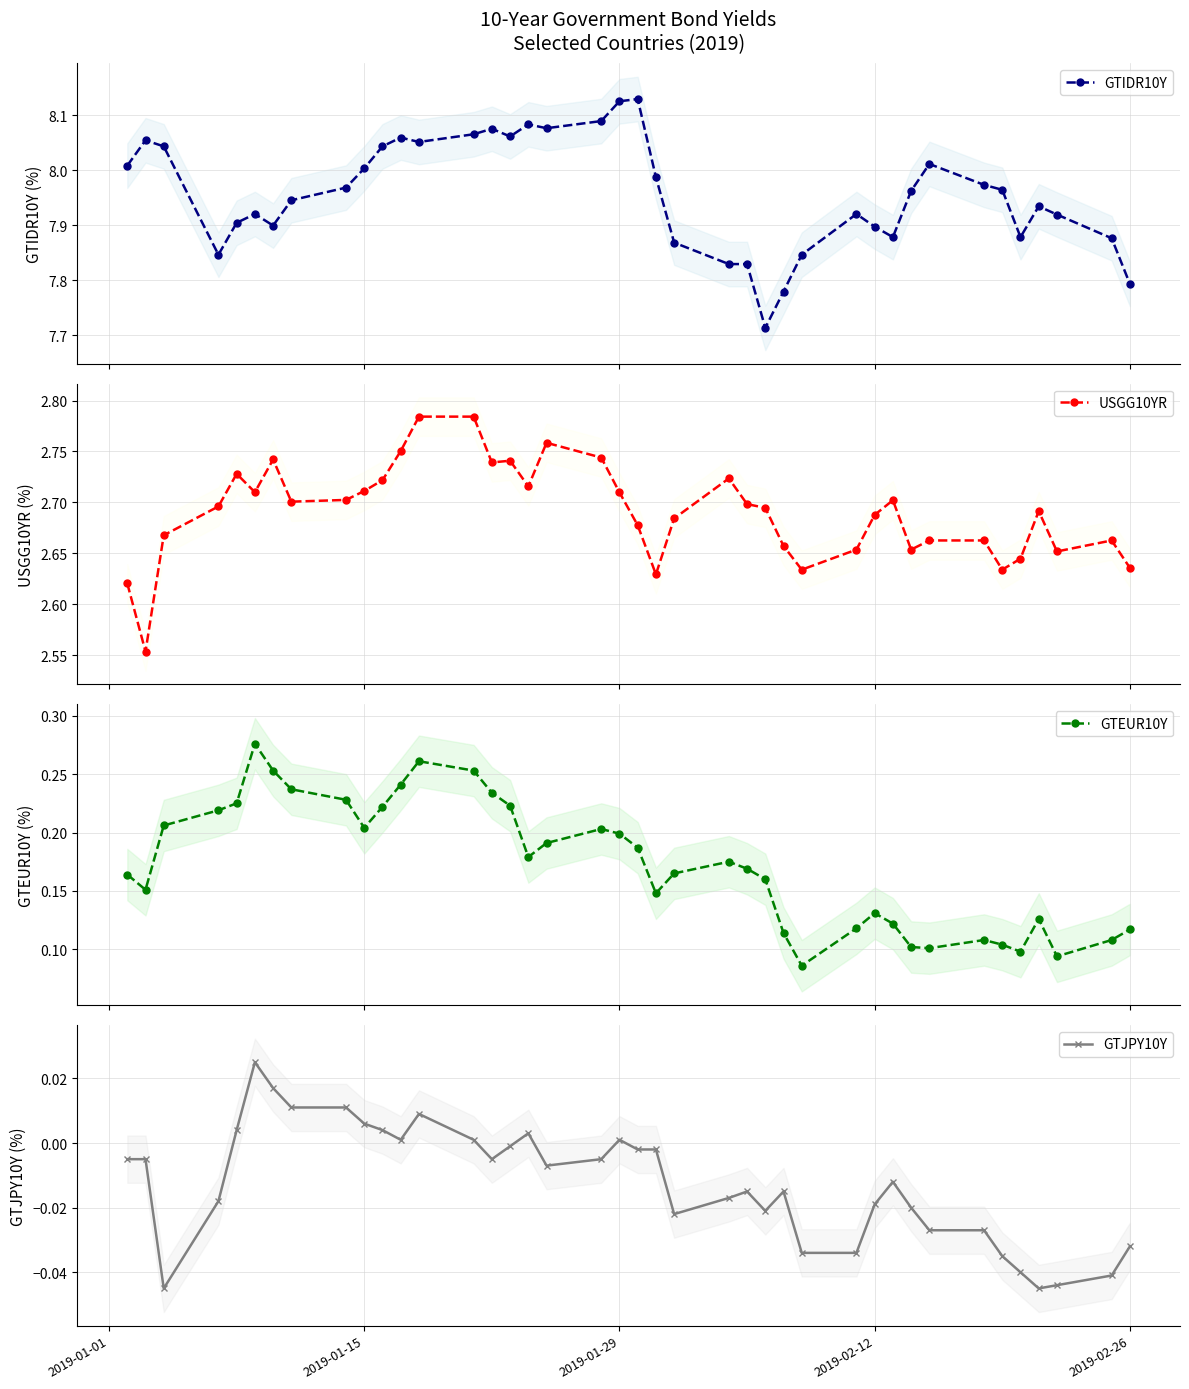

True or false: GTJPY10Y has more than 1 interior local peaks.

True